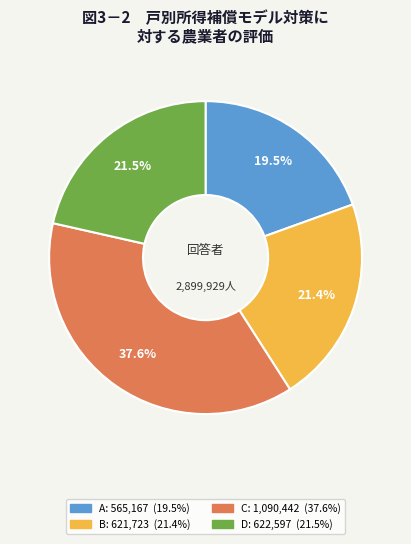

Is there any slice that represents more than half of the pie?

No